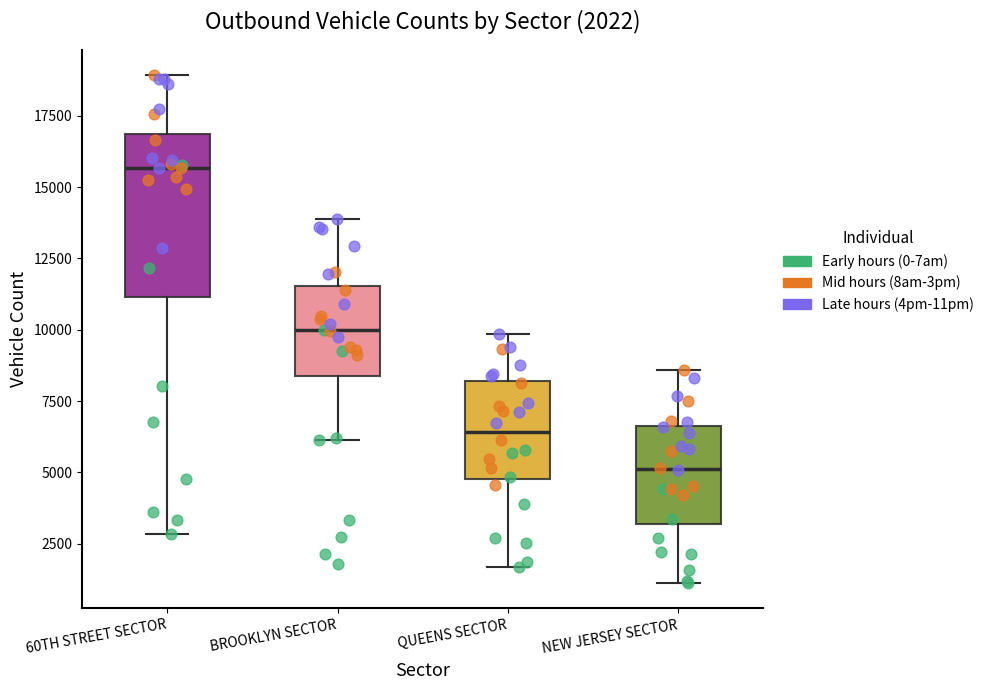

Which box's median line is the lowest?

NEW JERSEY SECTOR